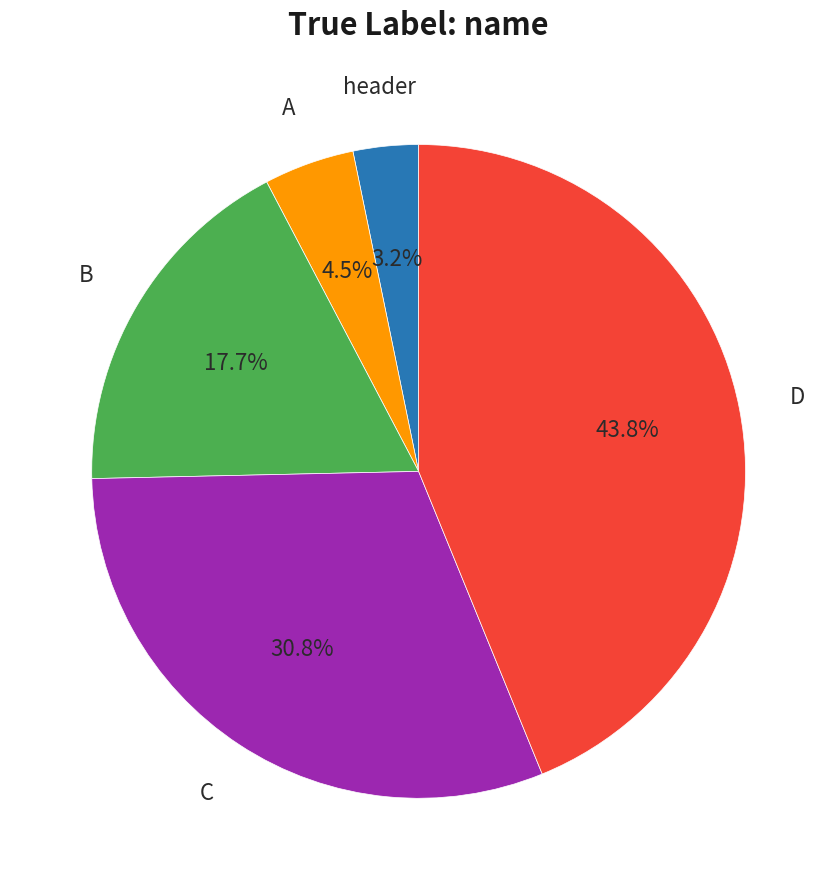

Is there any slice that represents more than half of the pie?

No